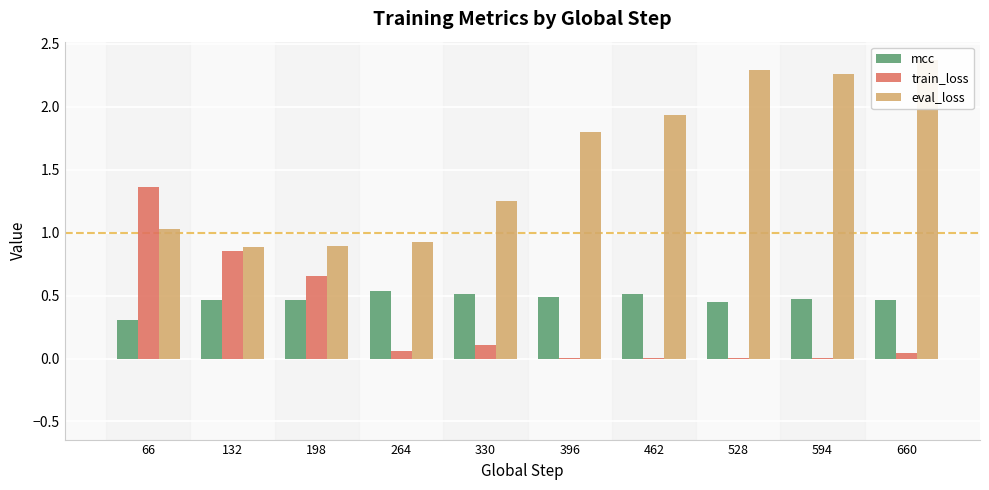

Between 462 and 660, which series saw the biggest shift?

eval_loss